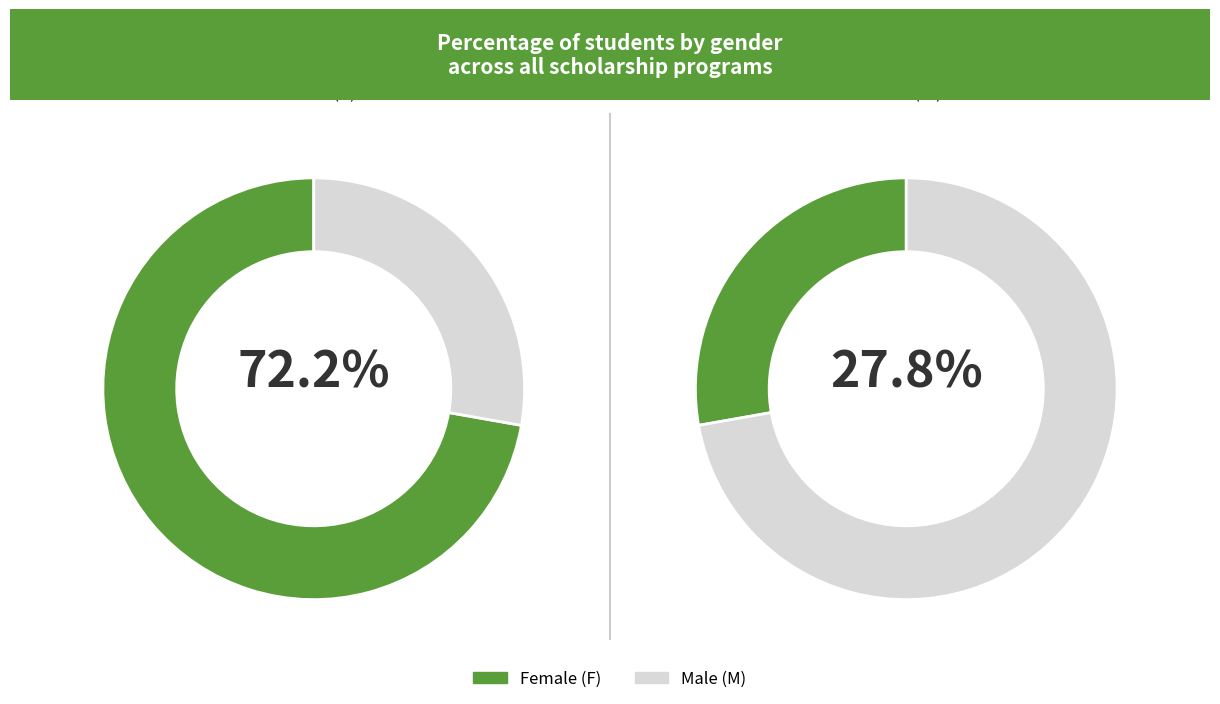

Count the number of slices in the pie.

2